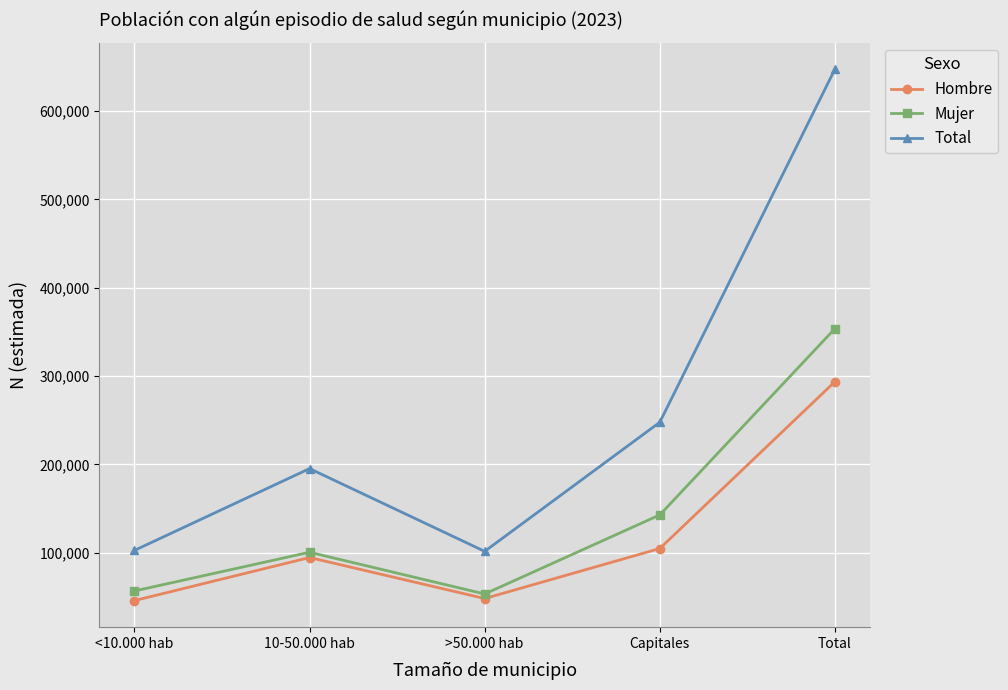

What position from the left is 10-50.000 hab?

2